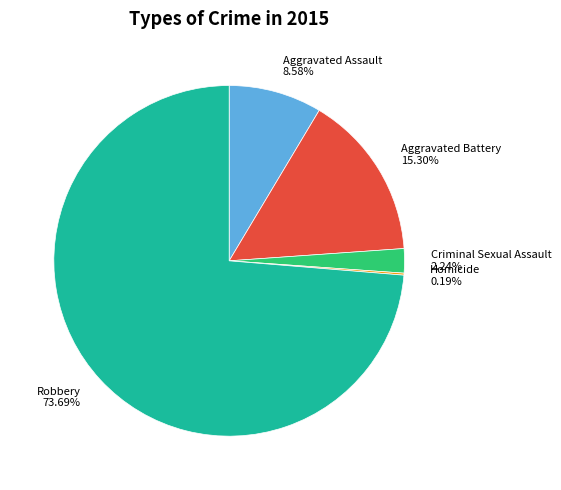

Is the sum of Robbery and Aggravated Assault greater than half?

Yes